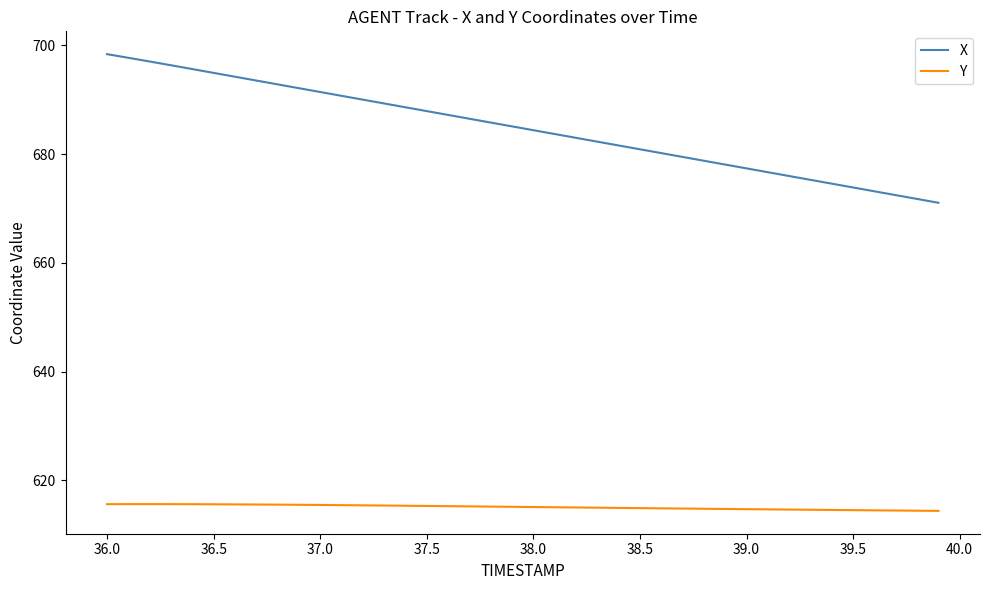

Which series has the largest total across all categories?

X